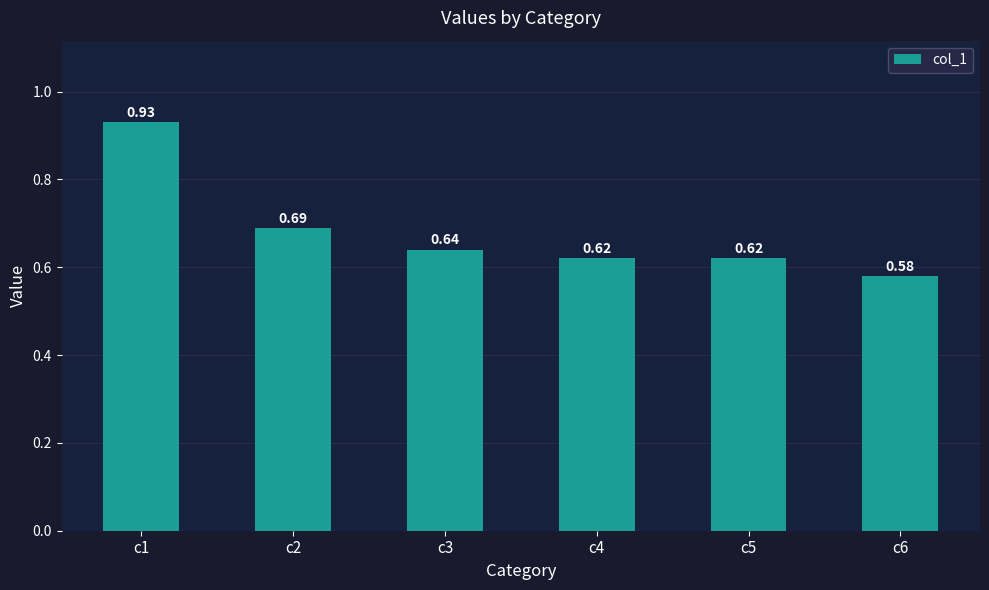

What is the difference between the values at c5 and c1?

0.3